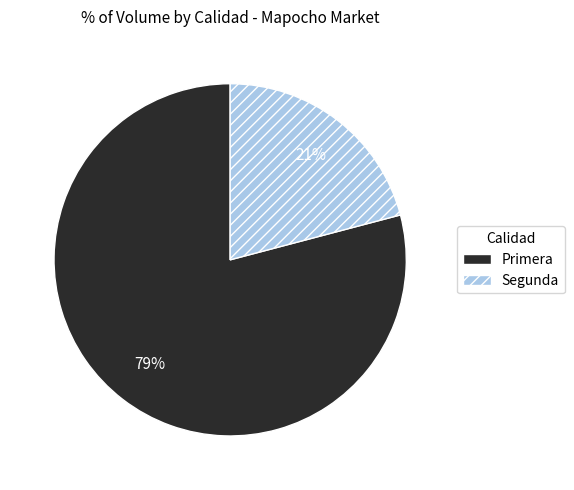

Is there any slice that represents more than half of the pie?

Yes